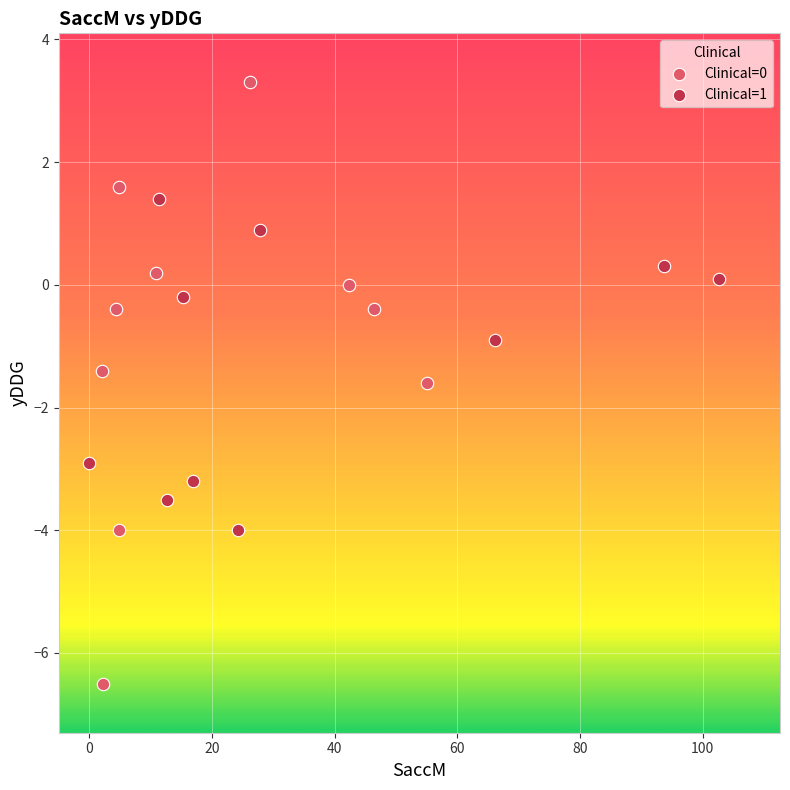

Which series reaches the minimum Y coordinate?

Clinical=0